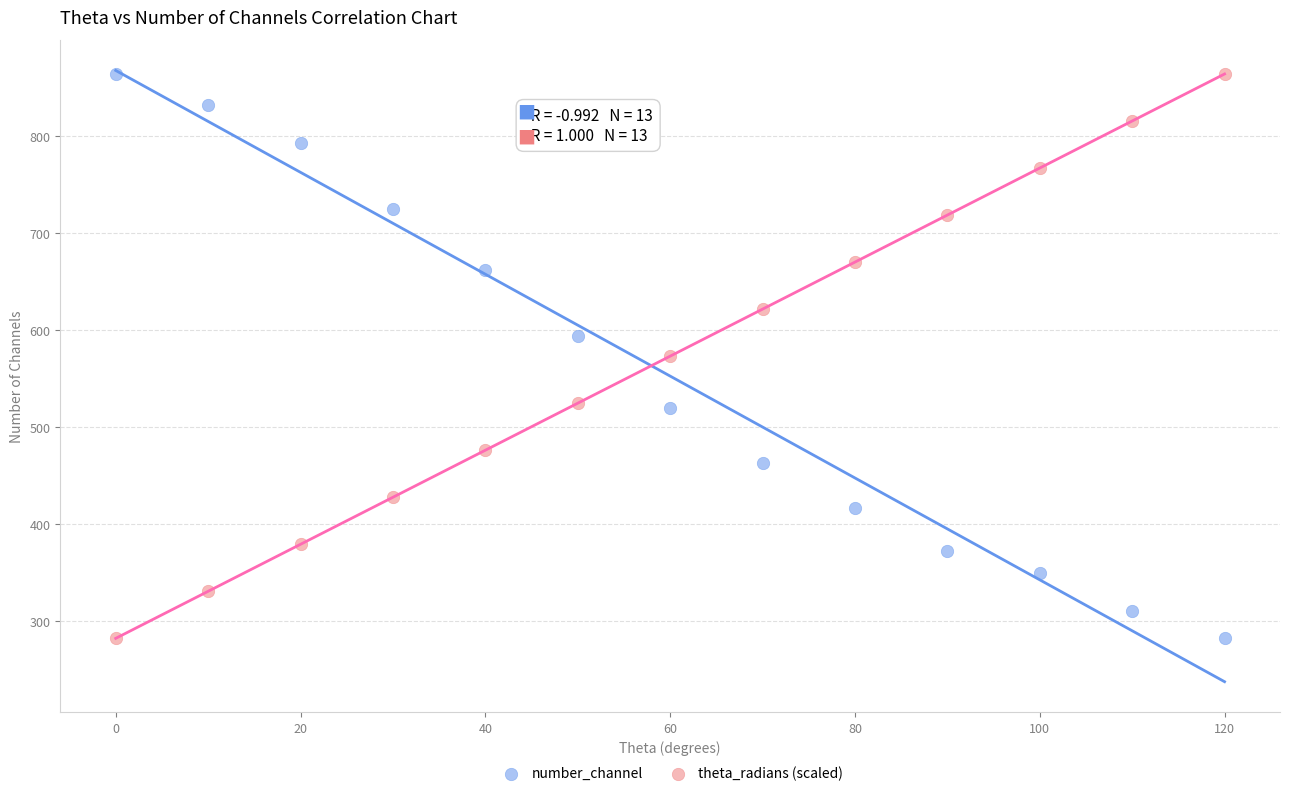

What is the X range (max minus min) for the scatter plot?

120.0